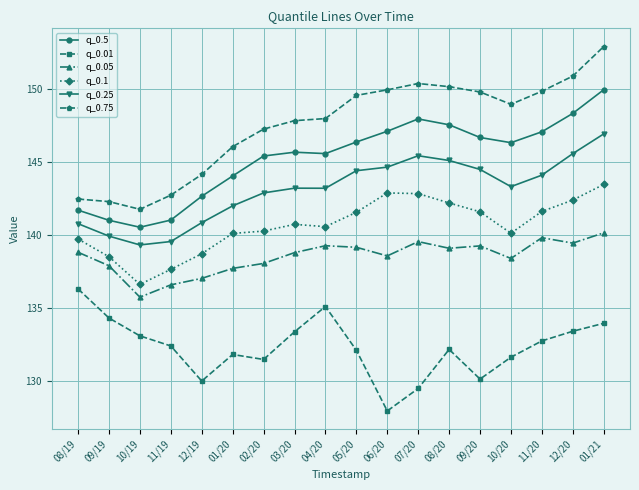

What is the label of the 10th point from the left?

05/20